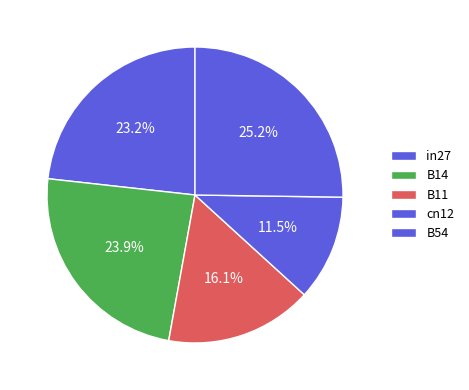

Combined, do B54 and cn12 account for over 50%?

No